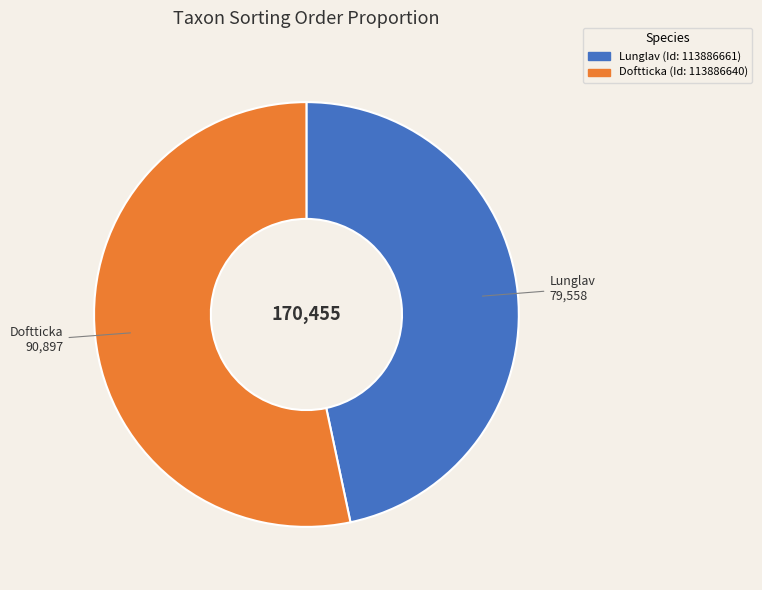

Does any single category account for the majority?

Yes